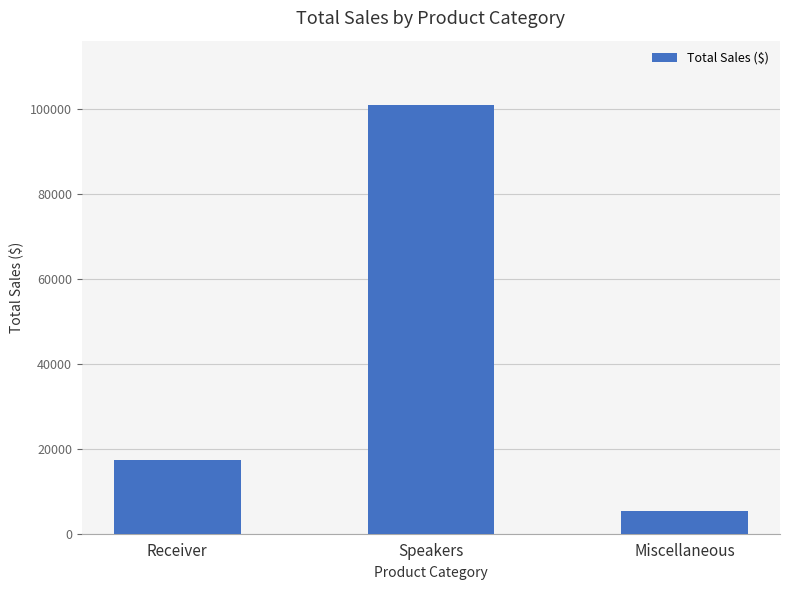

Rank the categories by value from lowest to highest.

Miscellaneous, Receiver, Speakers